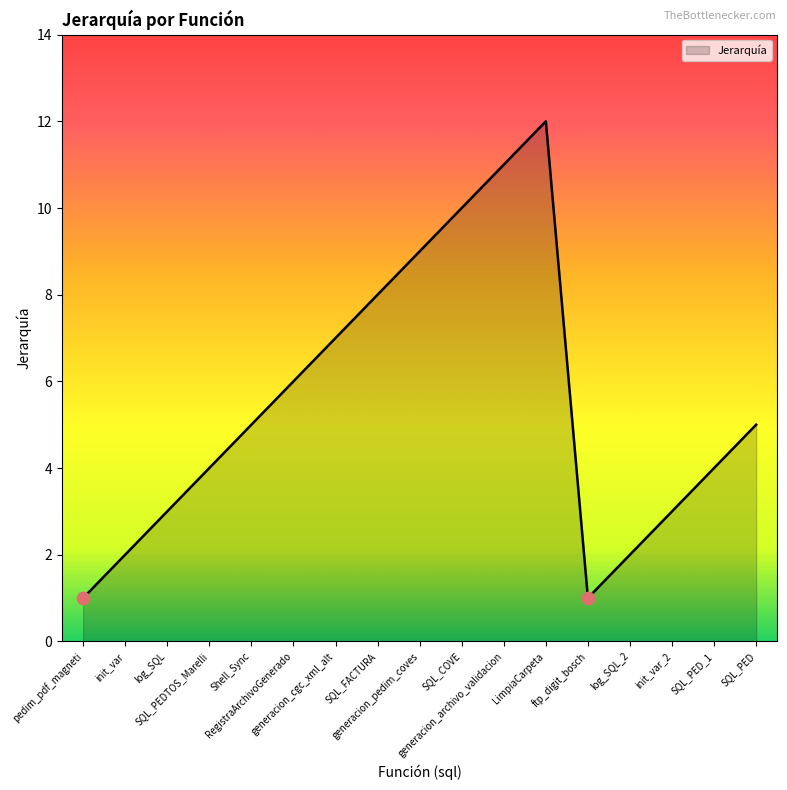

Between init_var and SQL_PED_1, which is larger?

SQL_PED_1